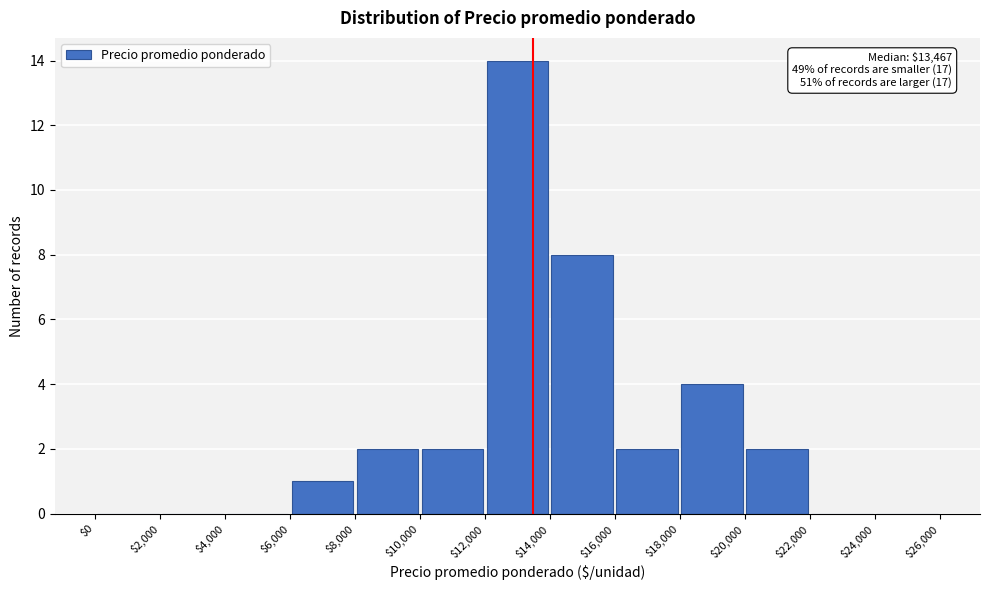

Over which range of the x-axis is the bar tallest?

$12,000 to $14,000